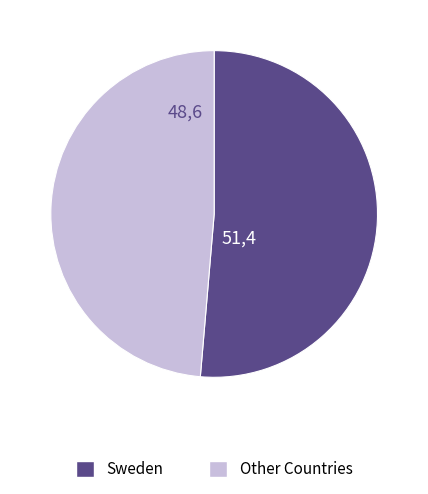

Does any single category account for the majority?

Yes